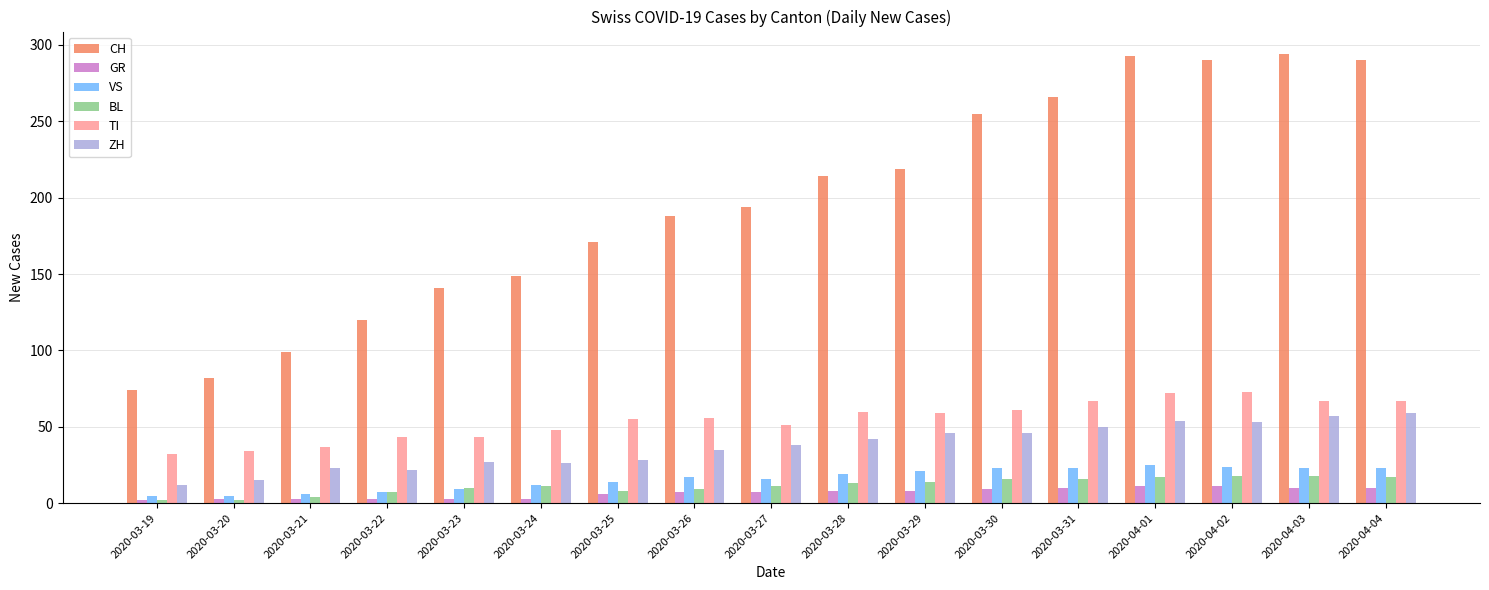

What position from the left is 2020-03-19?

1